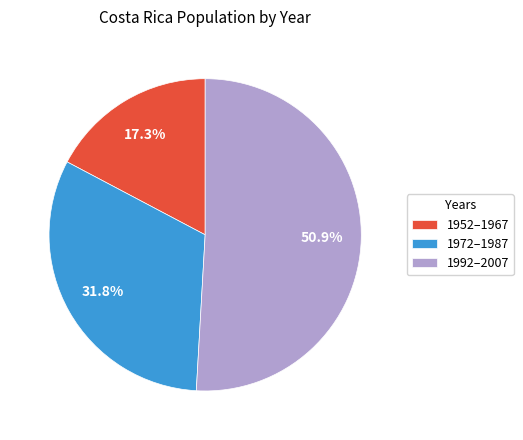

Does 1992–2007 account for over 50% of the chart?

Yes